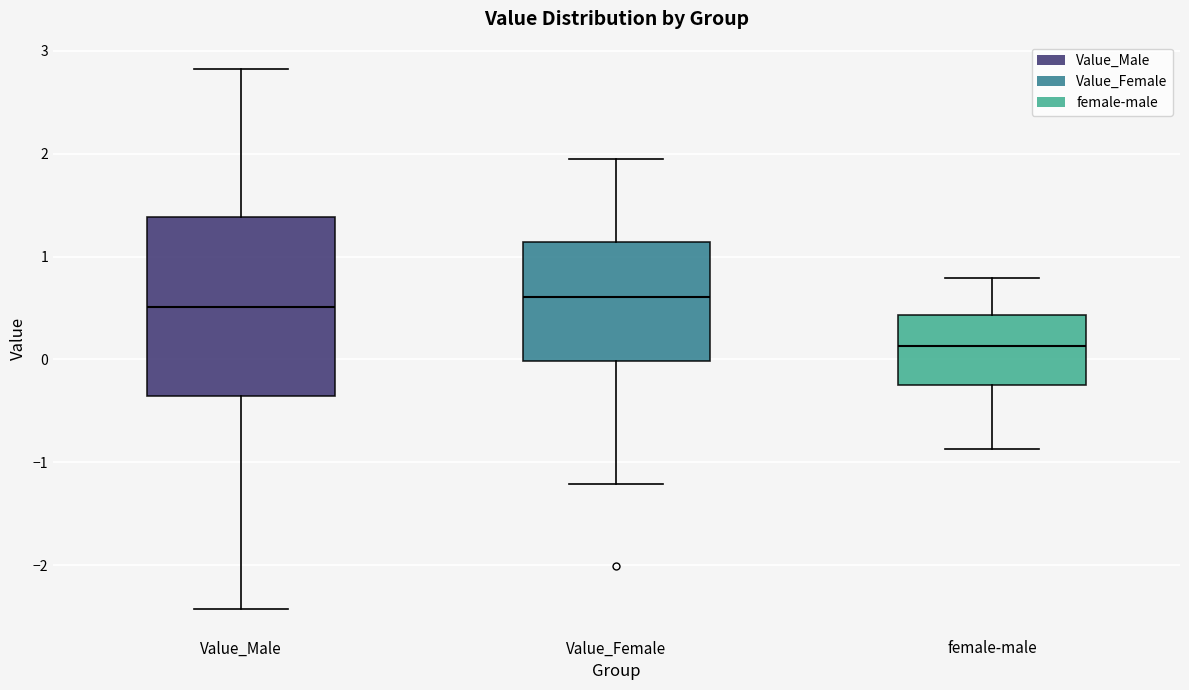

Where does the lower whisker of the box for Value_Male end on the y-axis? The values are not printed on the chart, so give them approximately, as read against the axis.

-2.4